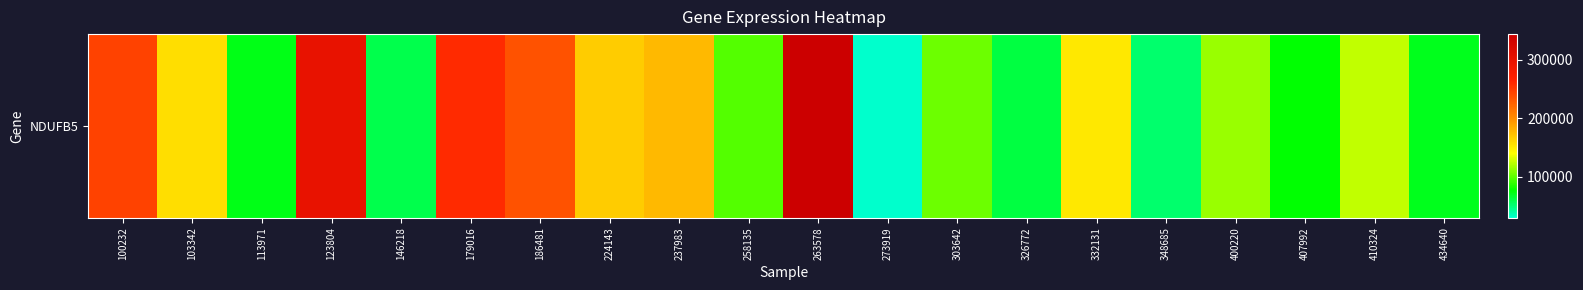

Which has a higher value, 186481 or 224143?

186481